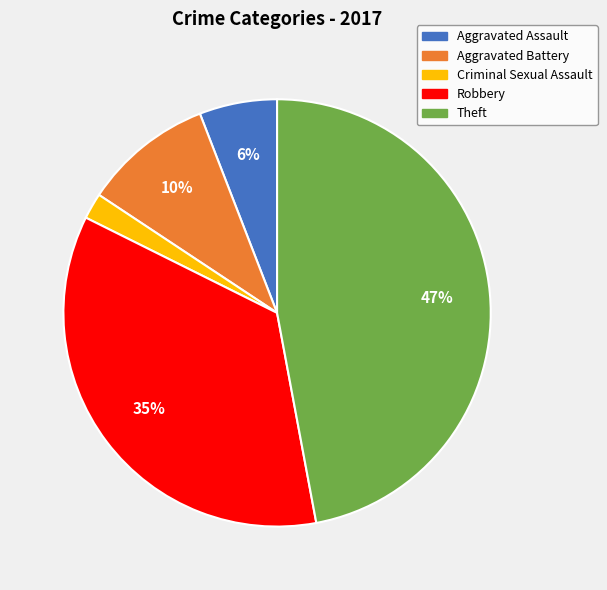

Is Aggravated Battery the majority of the pie?

No